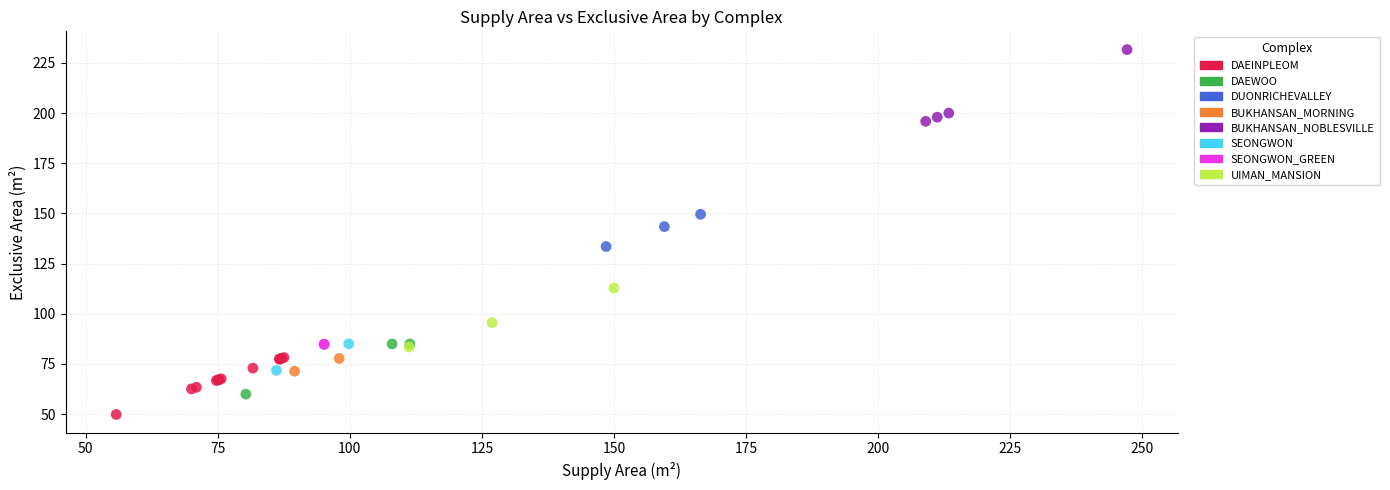

Which series has the largest Y range (max minus min)?

BUKHANSAN_NOBLESVILLE